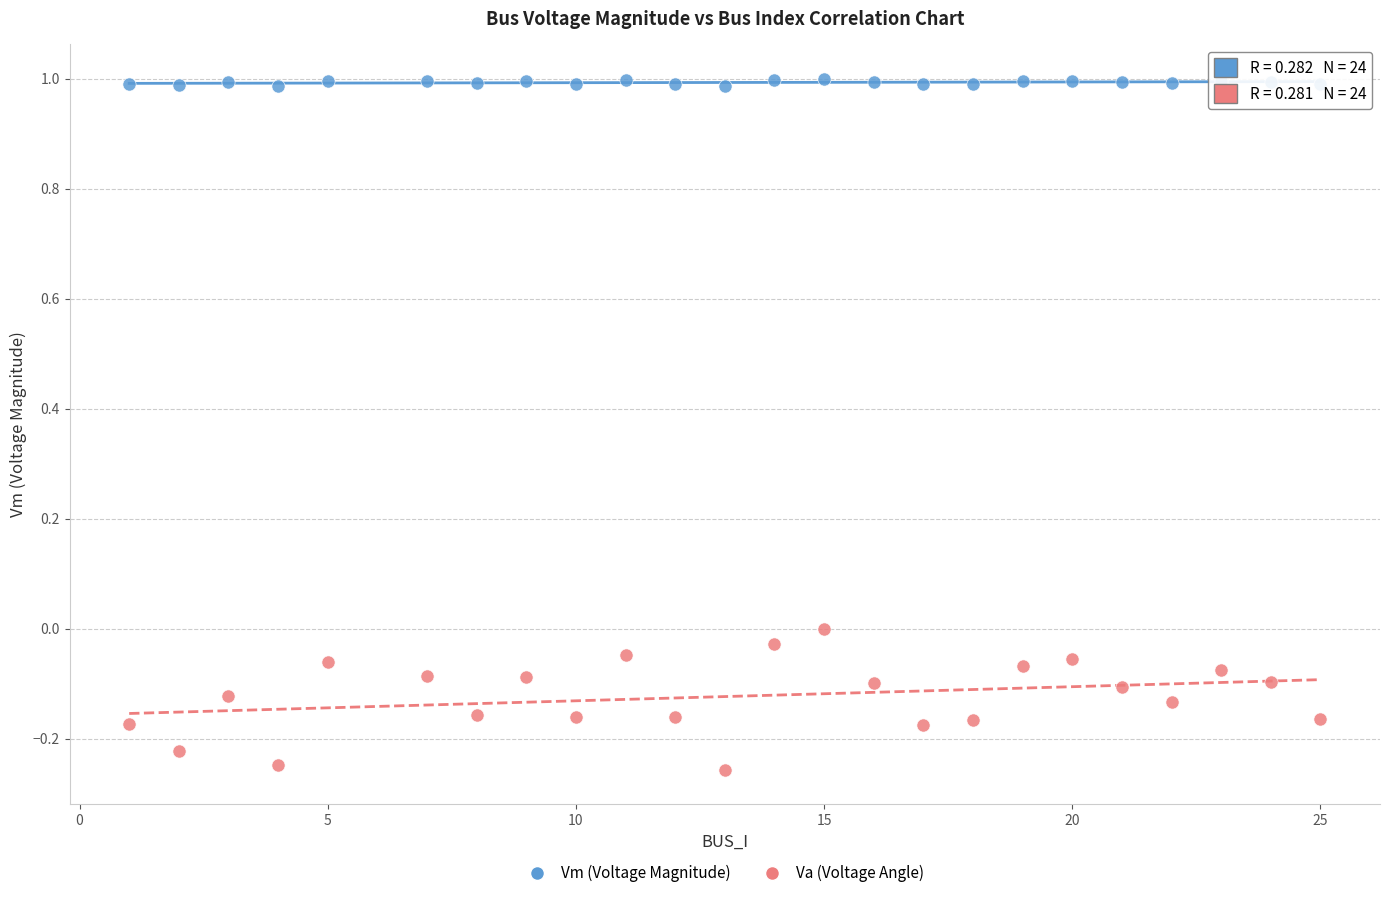

What is the X range (max minus min) for the scatter plot?

24.0